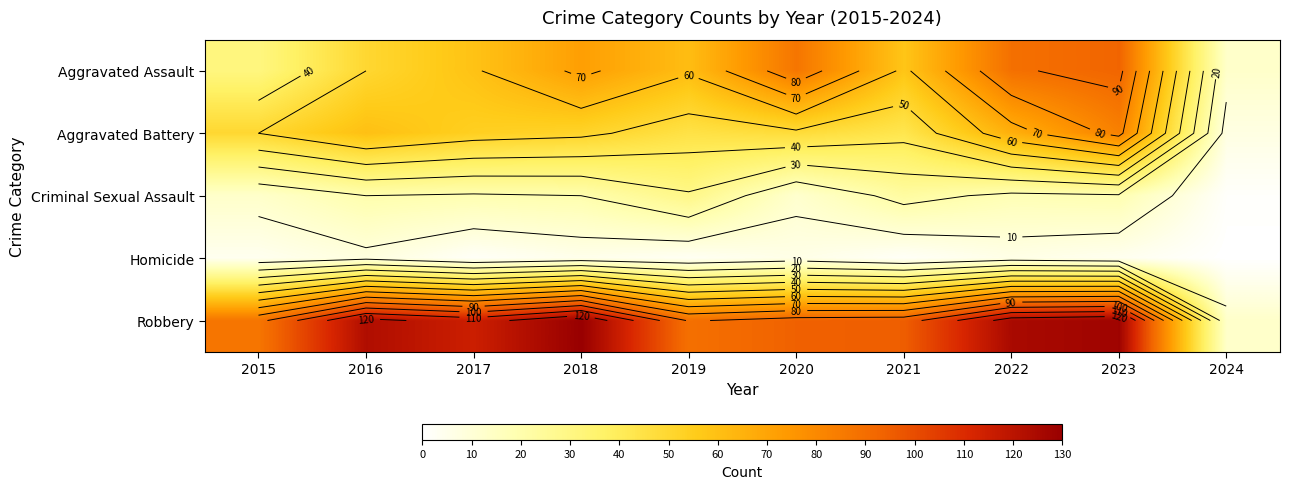

At which category is the sum across all series the highest?

2023